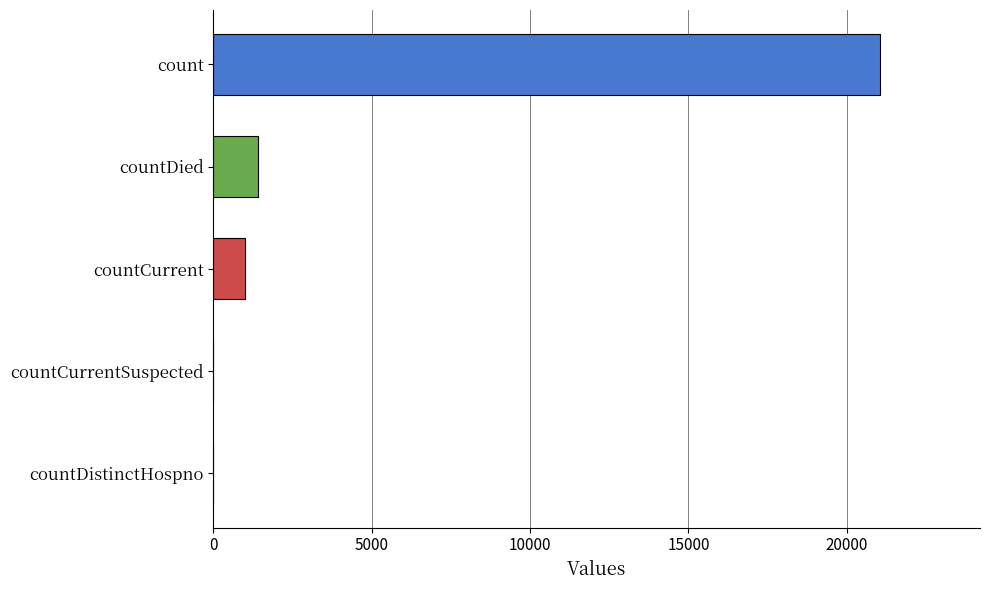

True or false: the data shows 1405 at countDied.

True